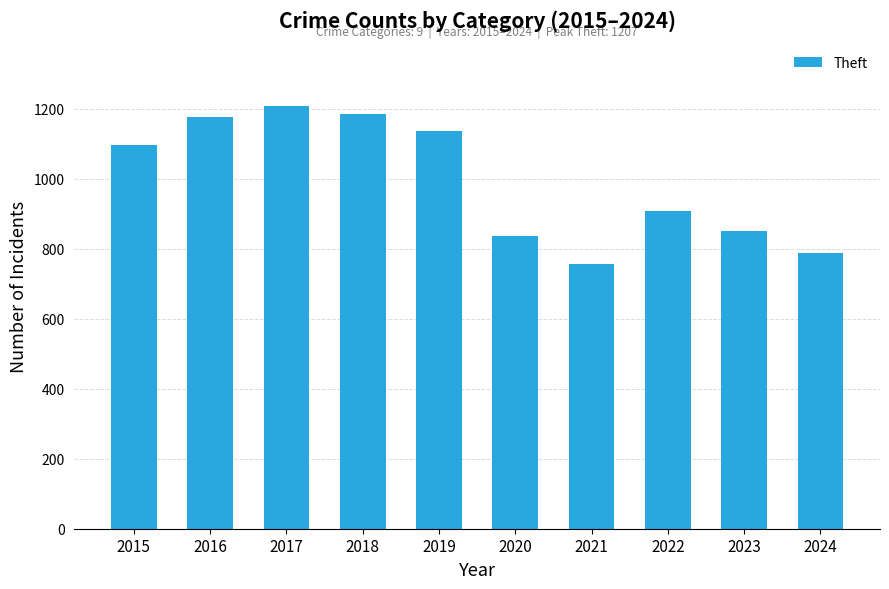

Where is the data nearest to the value 982?

2022